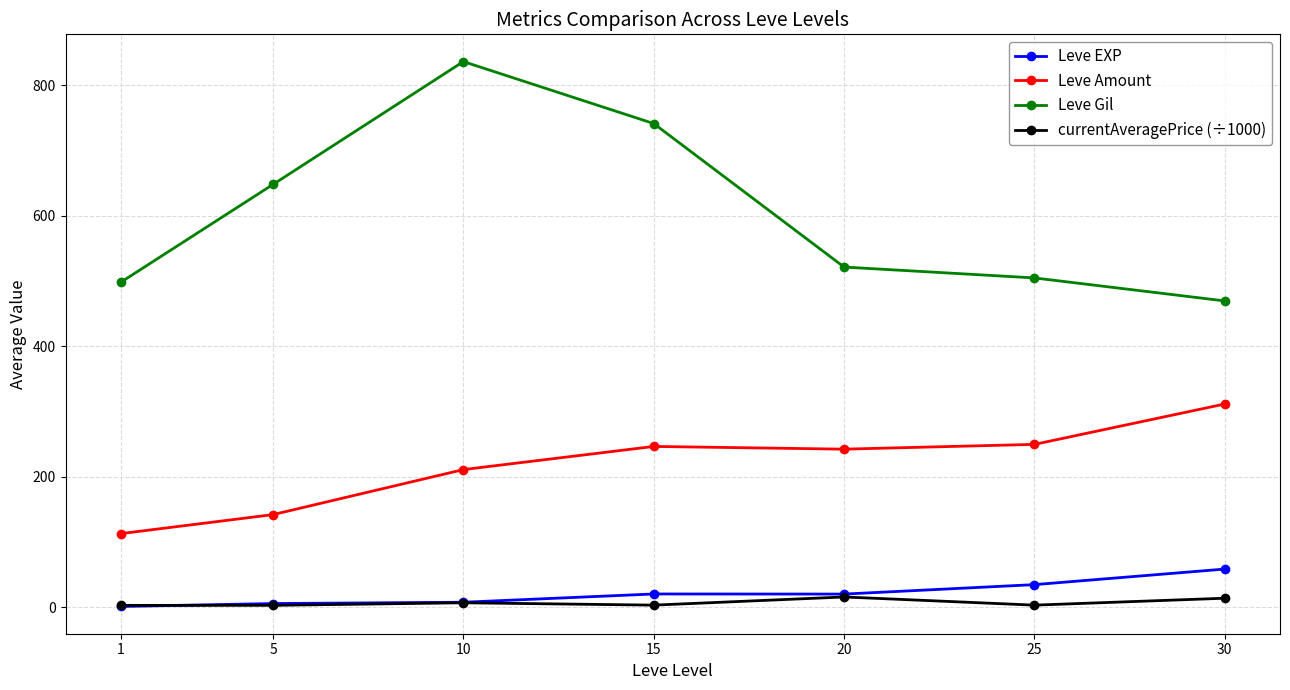

True or false: currentAveragePrice (÷1000) and Leve Amount cross at least once.

False